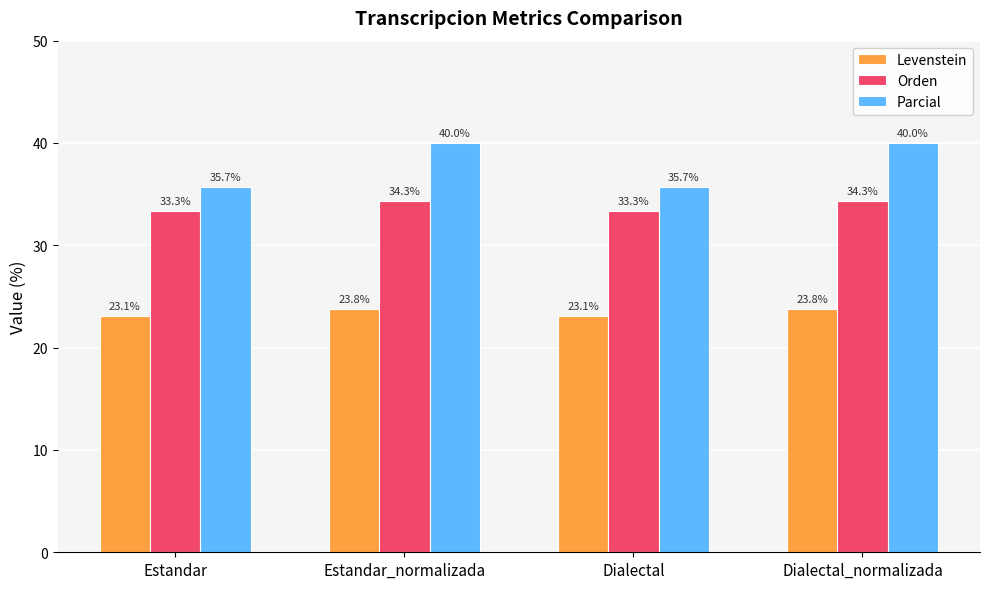

What is the label of the 3rd bar from the left?

Dialectal